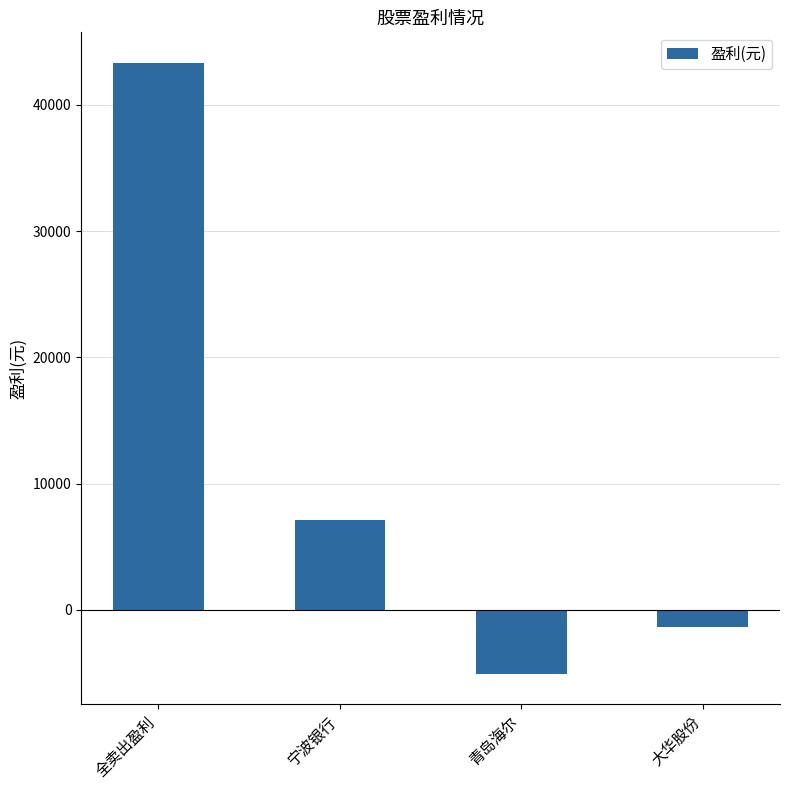

At which category does the chart reach its peak across all series?

全卖出盈利